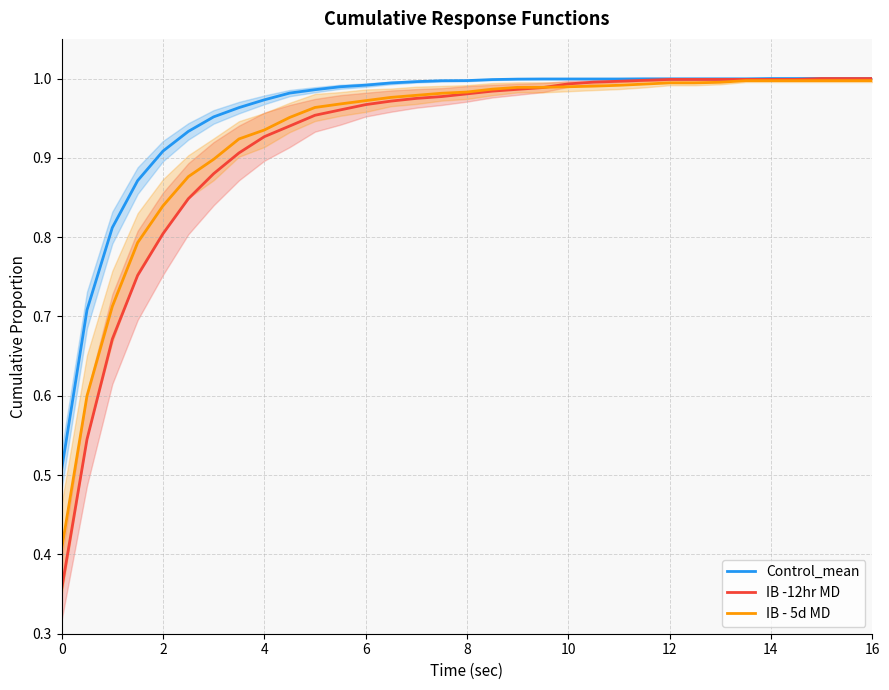

The value of Control_mean at 6 is 0.4. True or false?

False